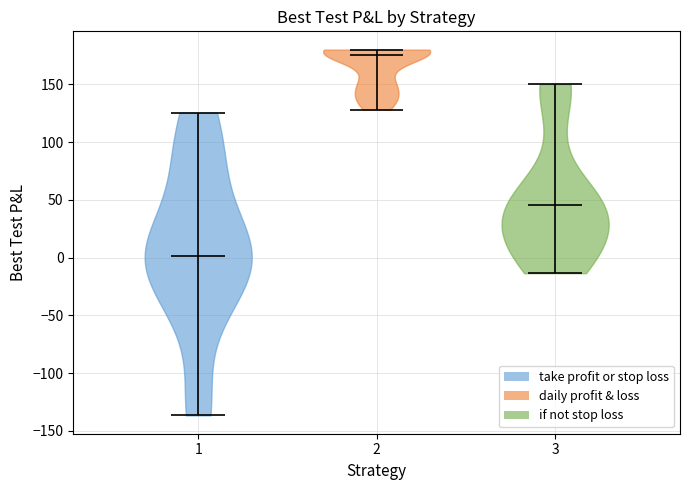

Reading left to right, read every violin against the y-axis: where its median line is, and the lowest and highest points it reaches. The values are not printed on the chart, so give them approximately, as read against the axis.

1: median line 0, lowest point -135, highest point 125
2: median line 175, lowest point 130, highest point 180
3: median line 45, lowest point -15, highest point 150